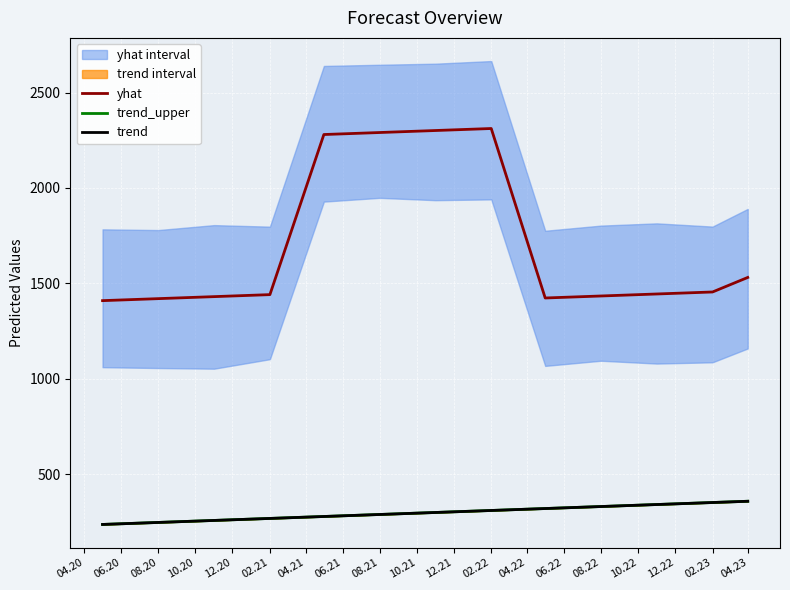

Is it true that yhat equals 1989.9 at 02.21?

False